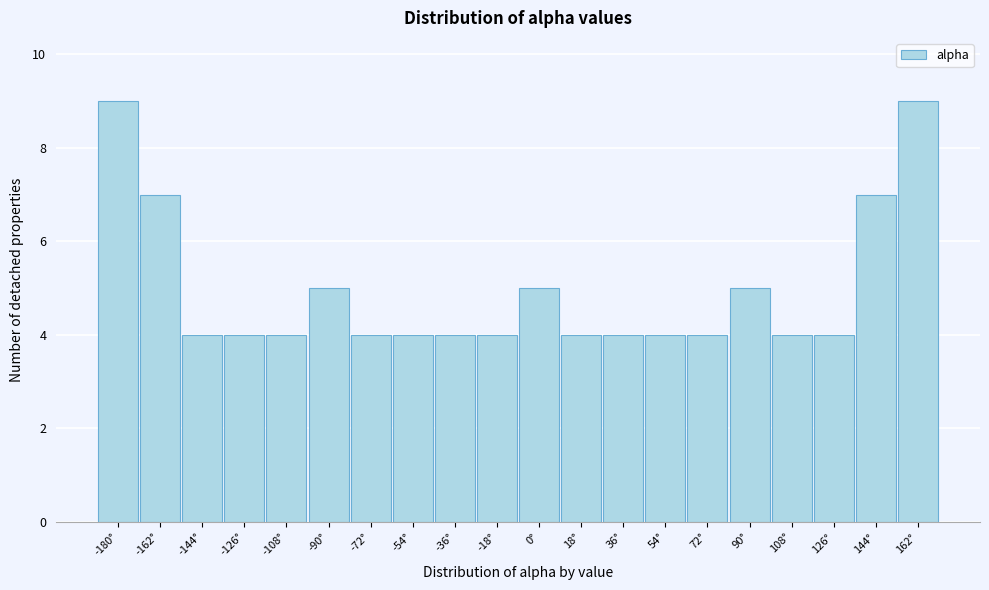

Reading left to right, extract all data points from this chart.

9	7	4	4	4	5	4	4	4	4	5	4	4	4	4	5	4	4	7	9